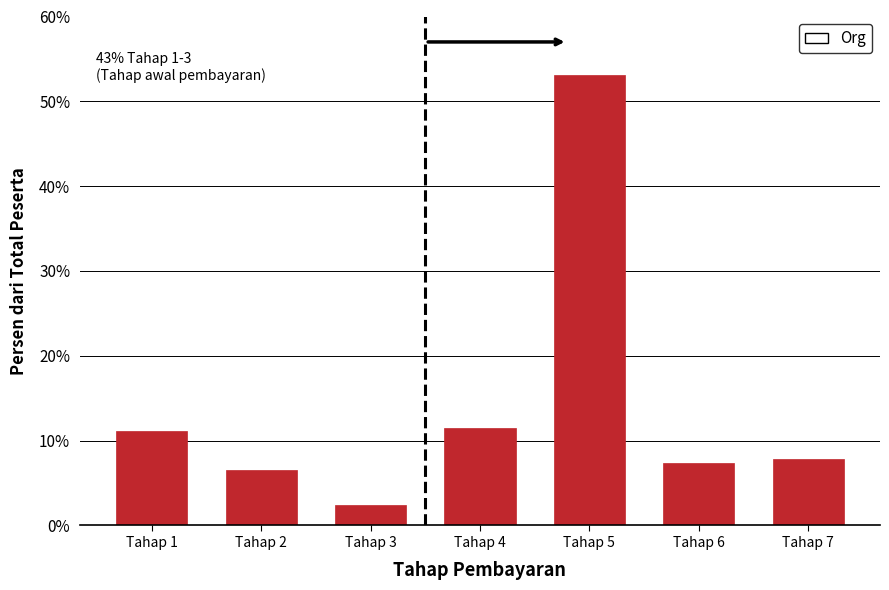

The value at Tahap 4 is 11.5. True or false?

True